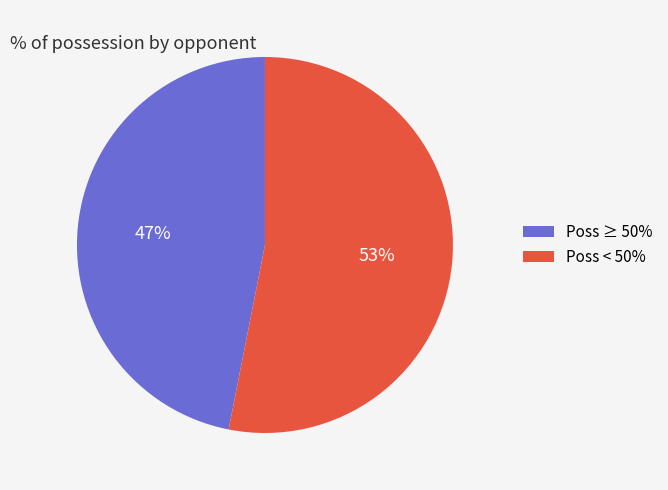

To the nearest percent, what is the difference between the largest and smallest slice percentages?

6%